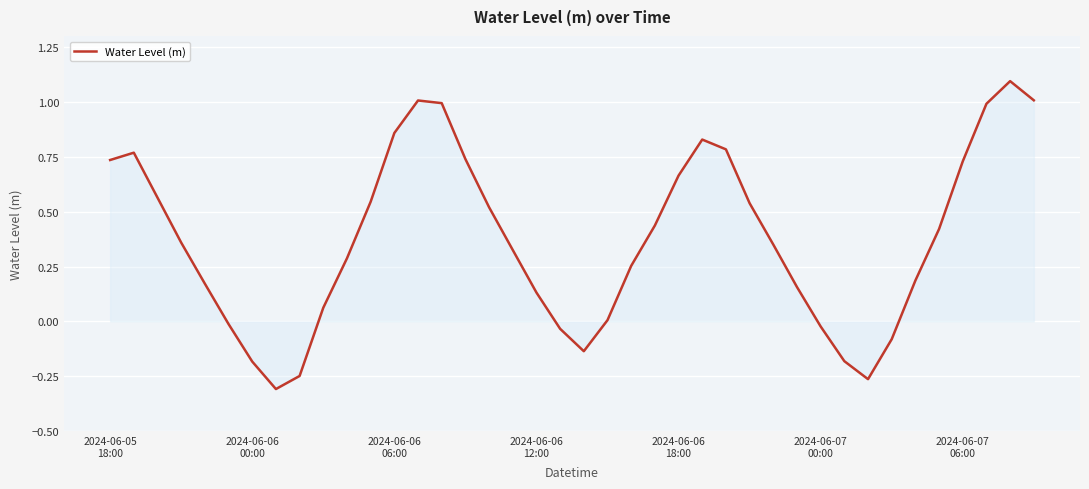

What is the maximum value shown in the chart?

1.1